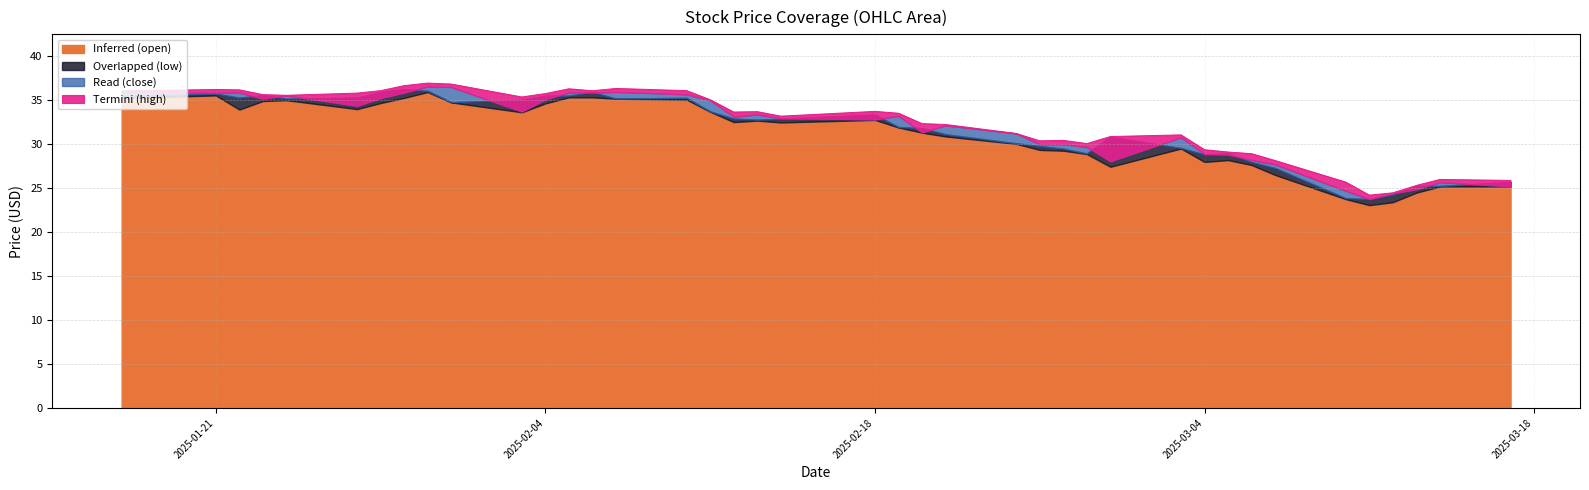

In low, how many points are higher than both neighbors (excluding endpoints)?

7